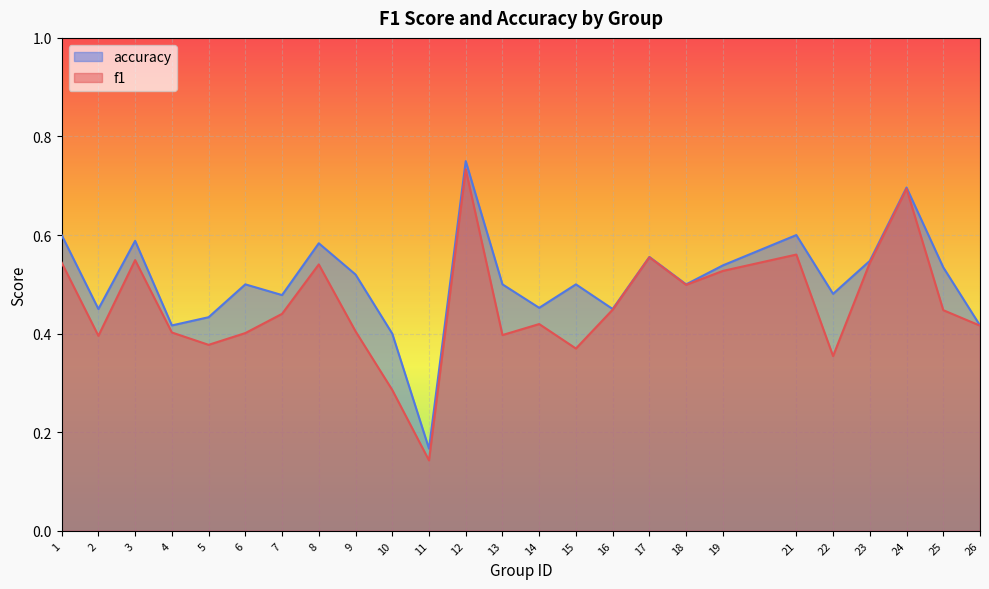

How many lines are shown in the chart?

2